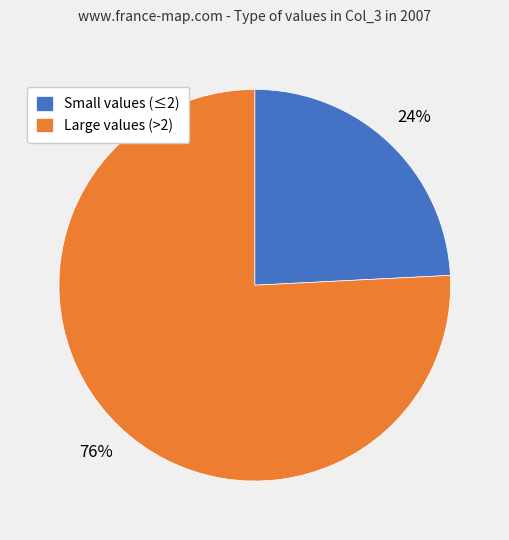

What is the majority slice?

Large values (>2)